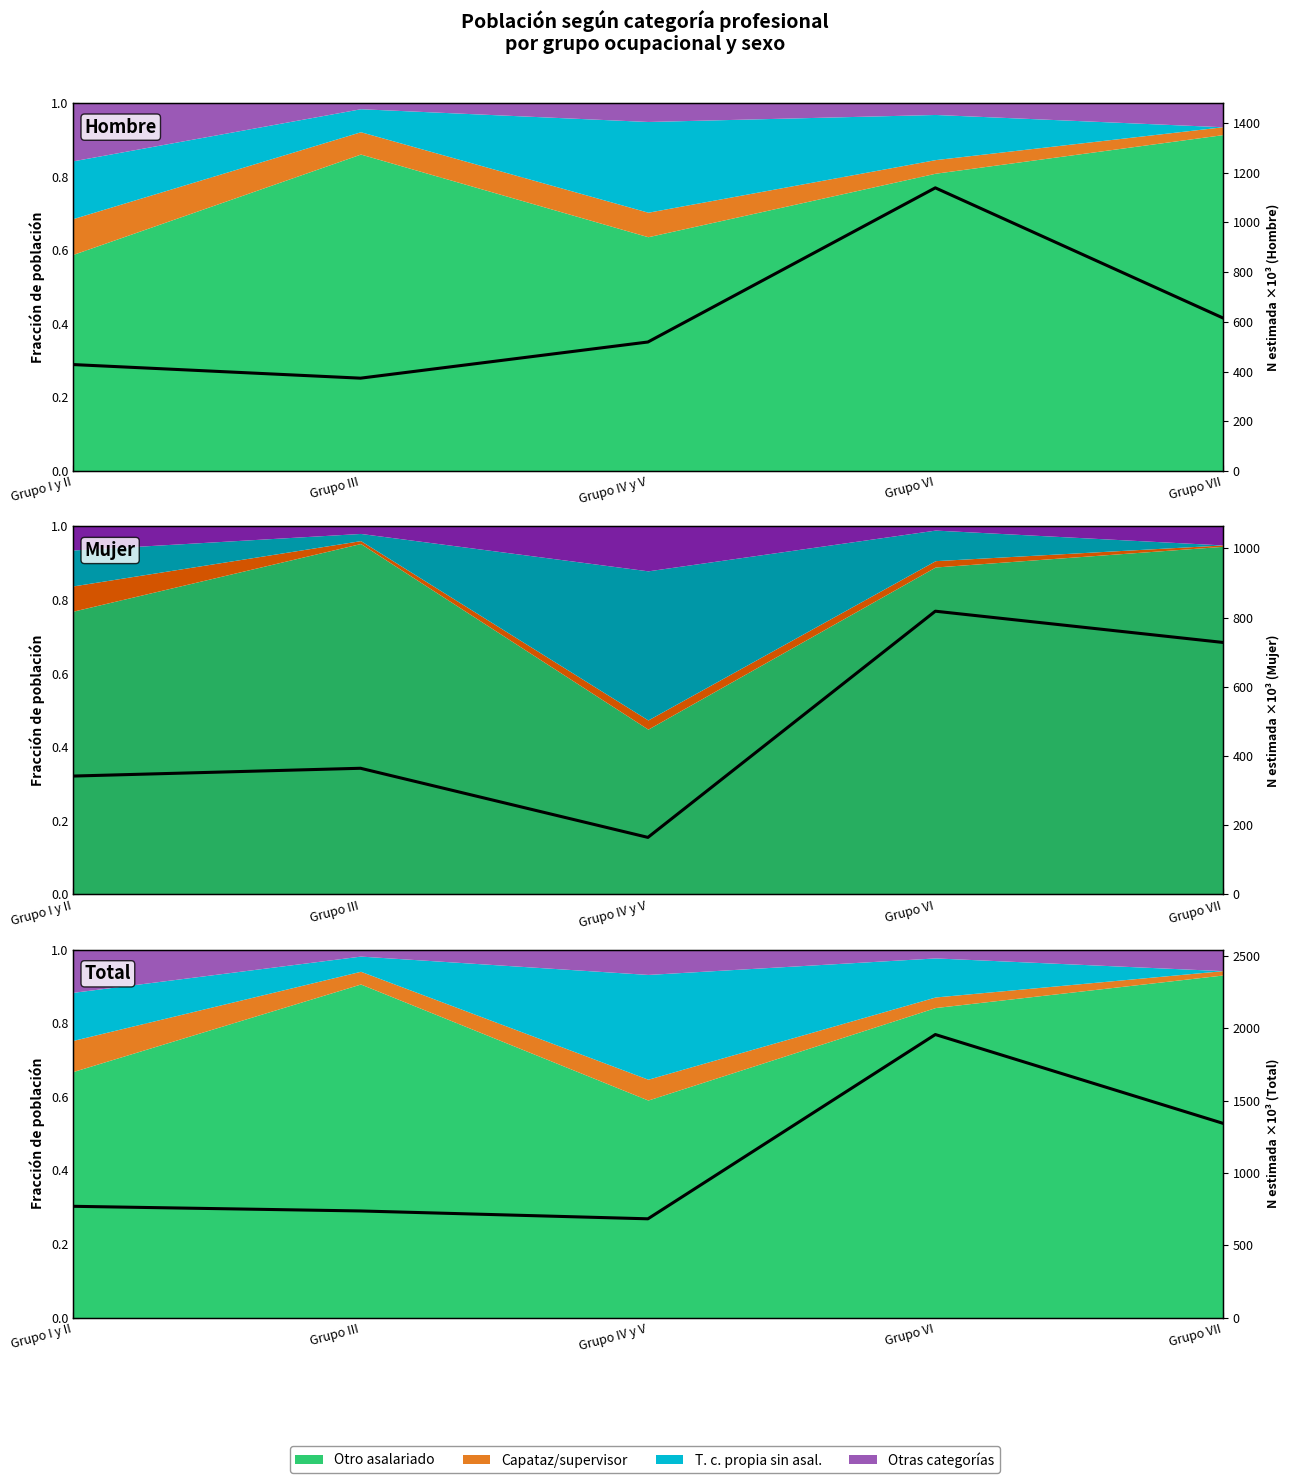

At which label does the data first exceed 769?

Grupo I y II